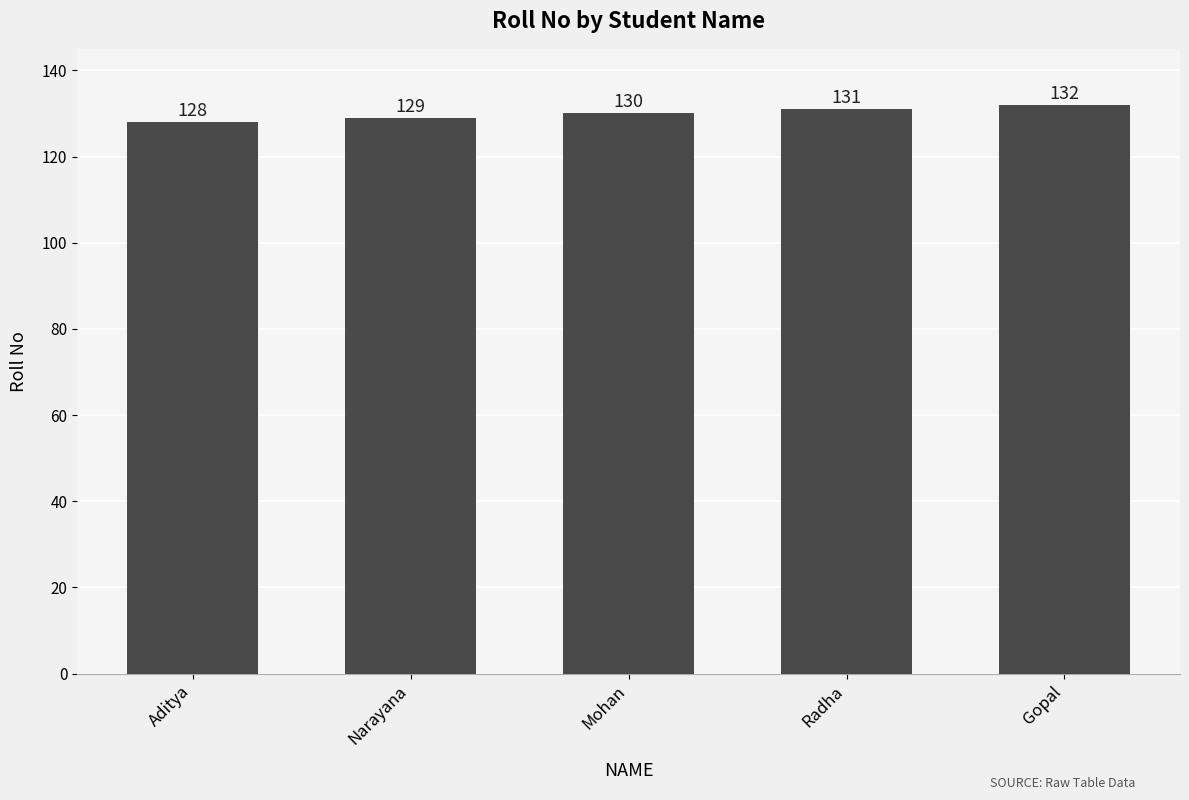

Between Radha and Mohan, which is larger?

Radha